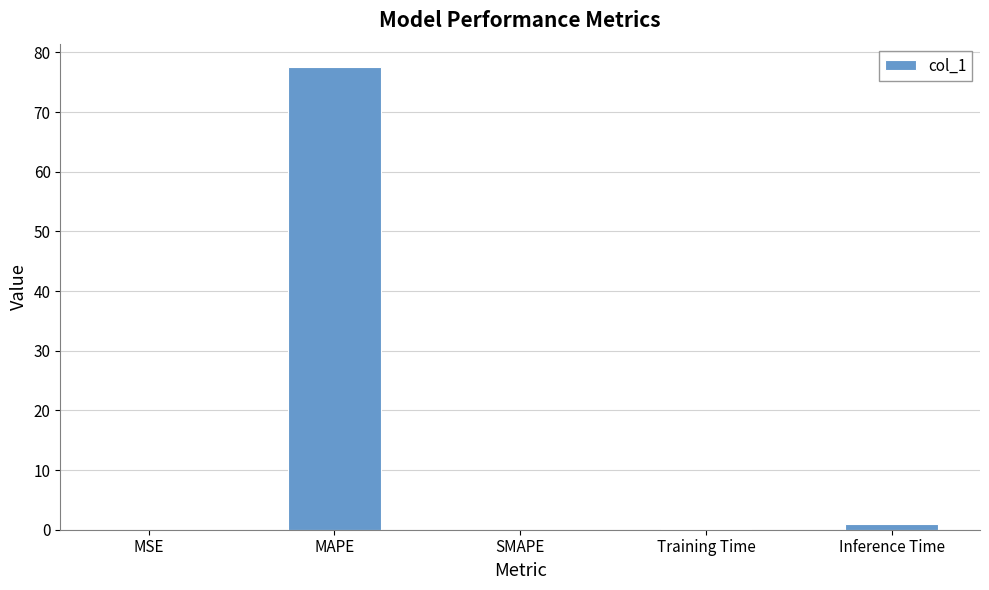

At which category does the chart reach its peak across all series?

MAPE